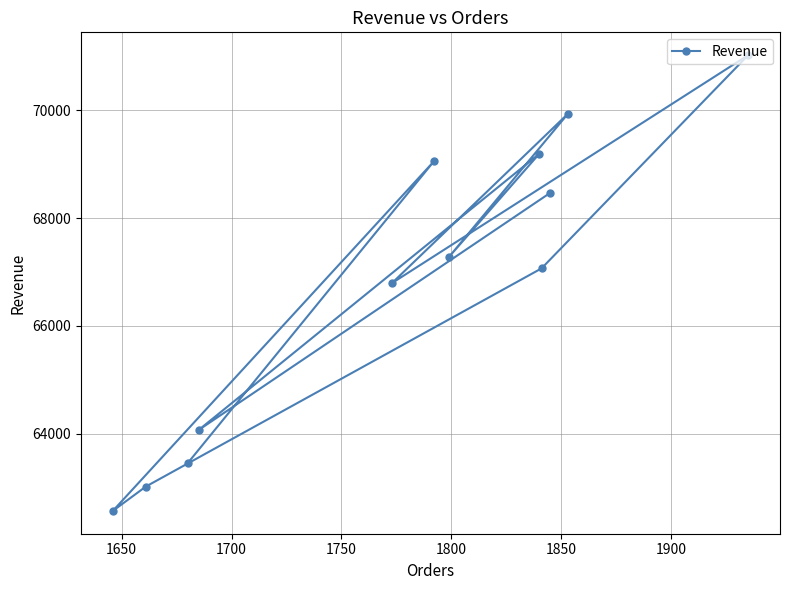

How many data points are less than 67286?

6